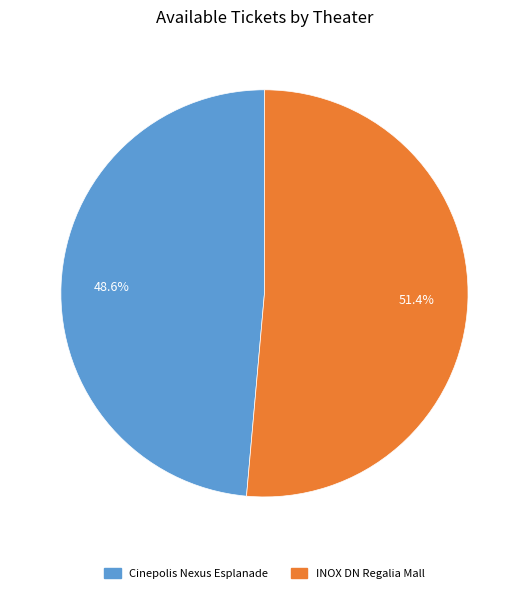

Is there a majority slice in this chart?

Yes